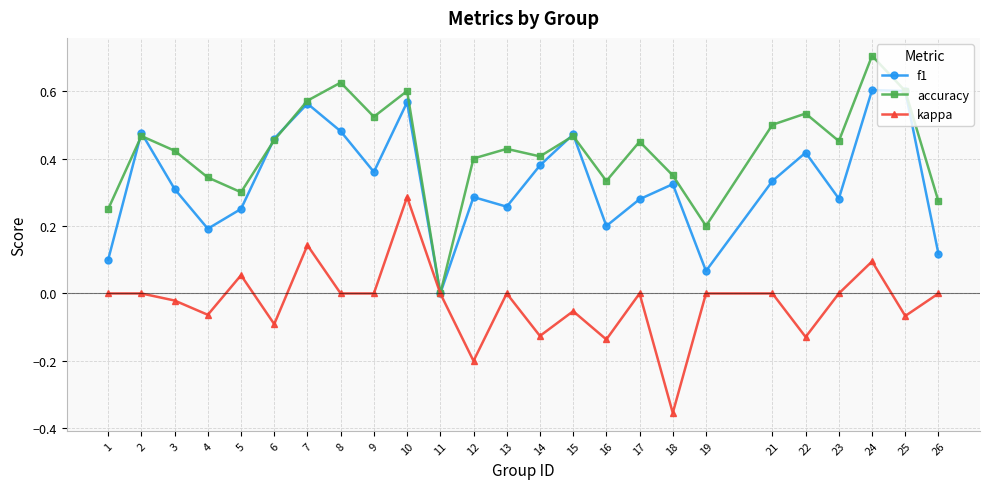

List the series in order of their peak value, lowest first.

kappa, f1, accuracy